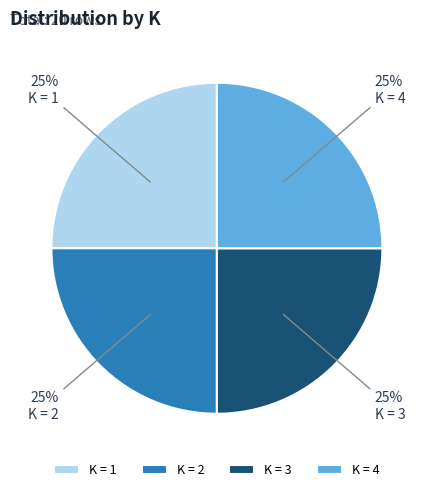

Is K = 1 the majority of the pie?

No